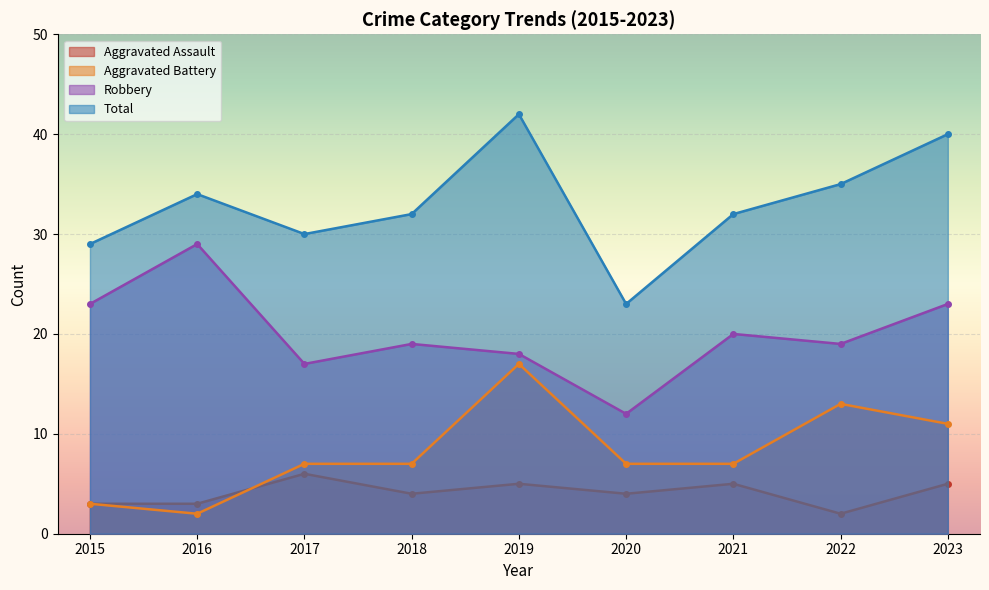

At which category does Total reach its first local peak?

2016